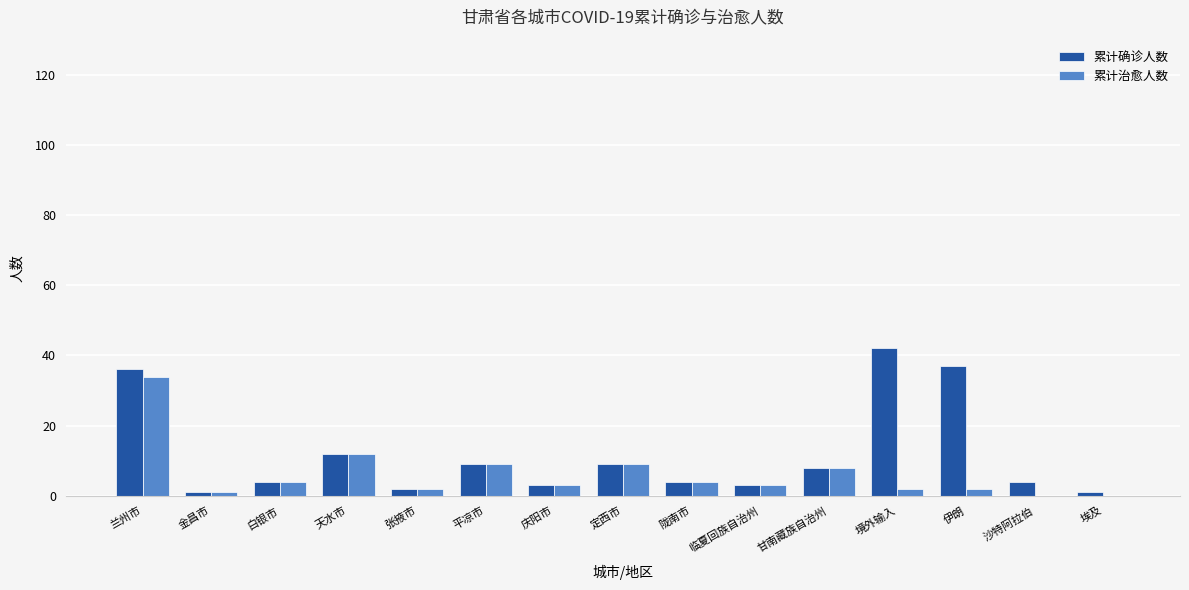

At which label is 累计治愈人数 closest to 17?

天水市